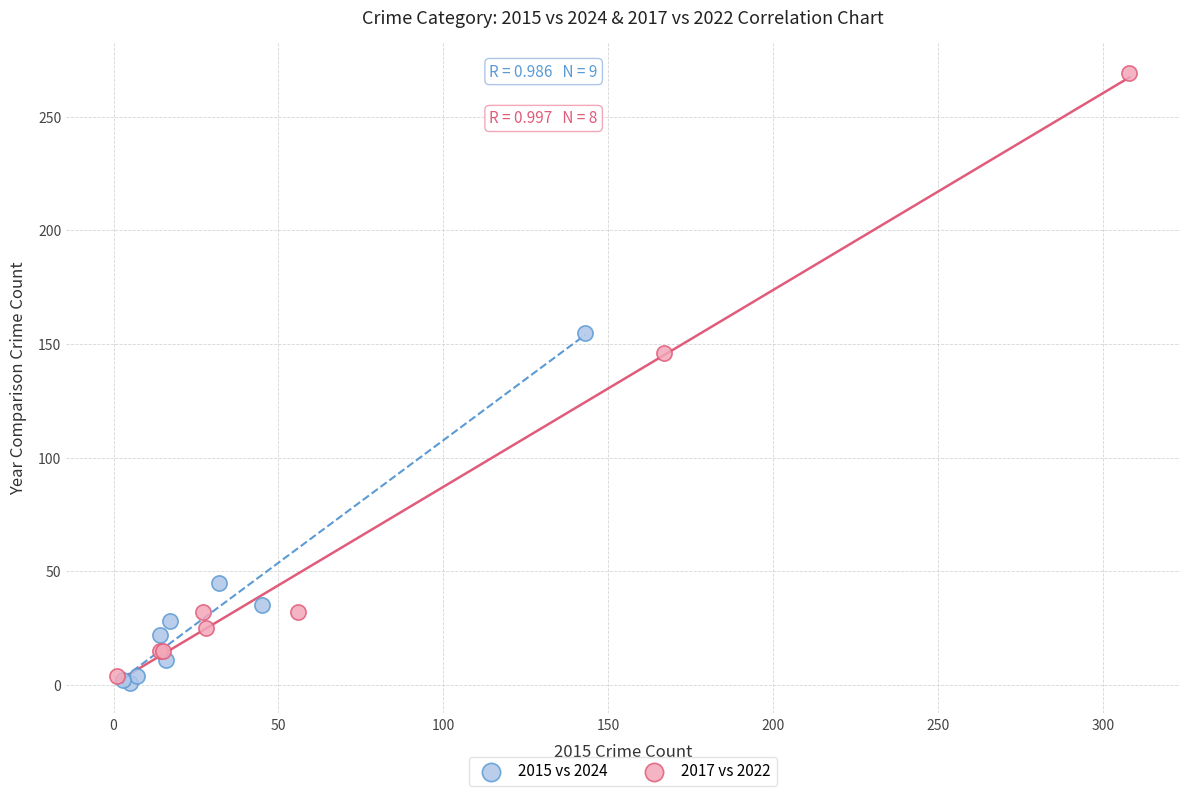

Which series reaches the maximum Y coordinate?

2017 vs 2022